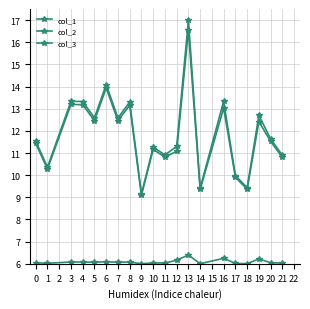

How many lines are shown in the chart?

3